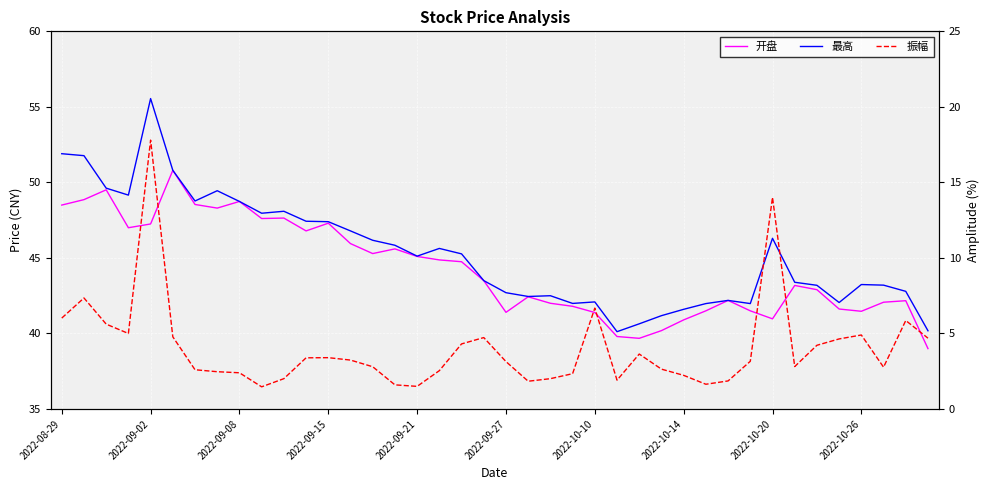

What is the difference between the second highest and second lowest values in the 振幅 series?

12.5